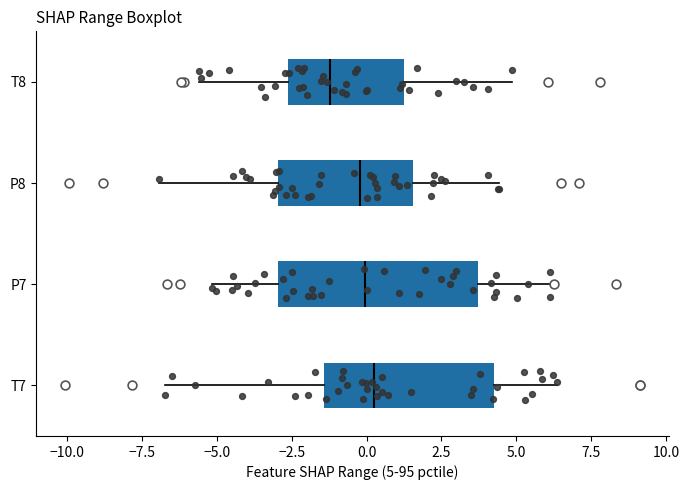

Which box is the widest, from its left edge to its right edge?

P7